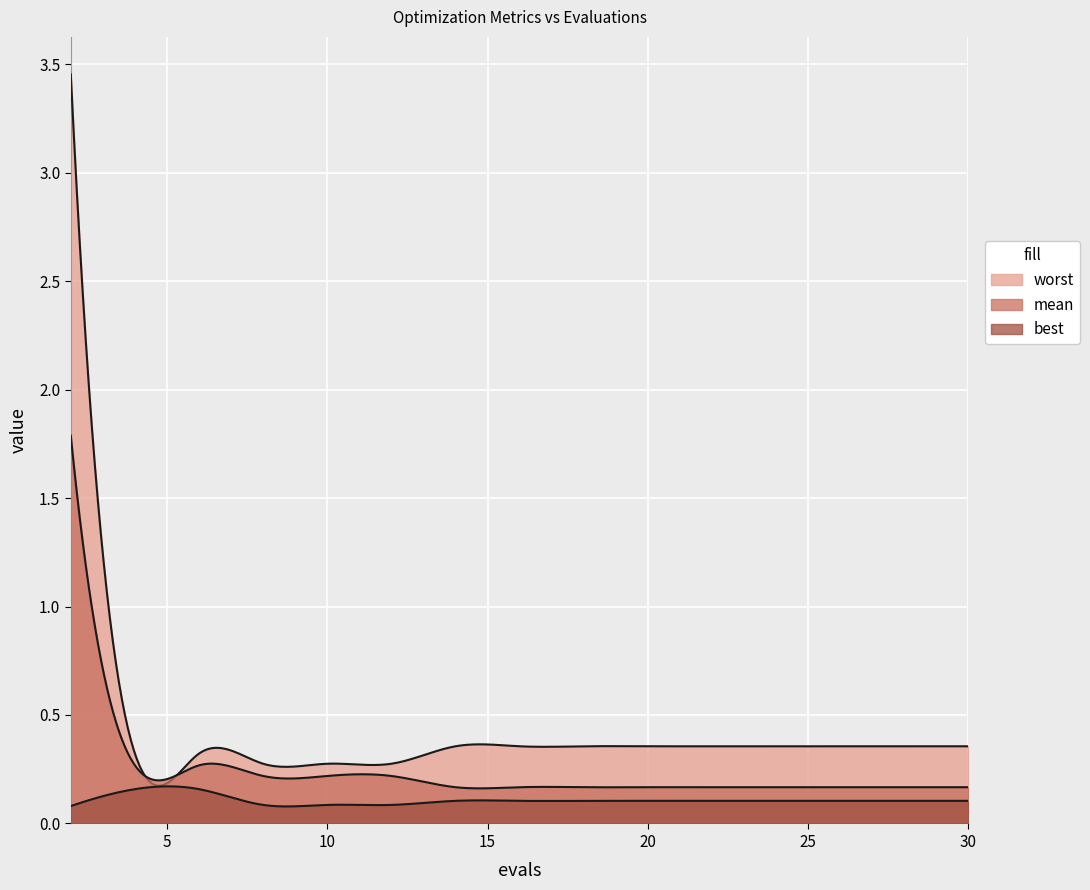

True or false: best and mean intersect in this chart.

False